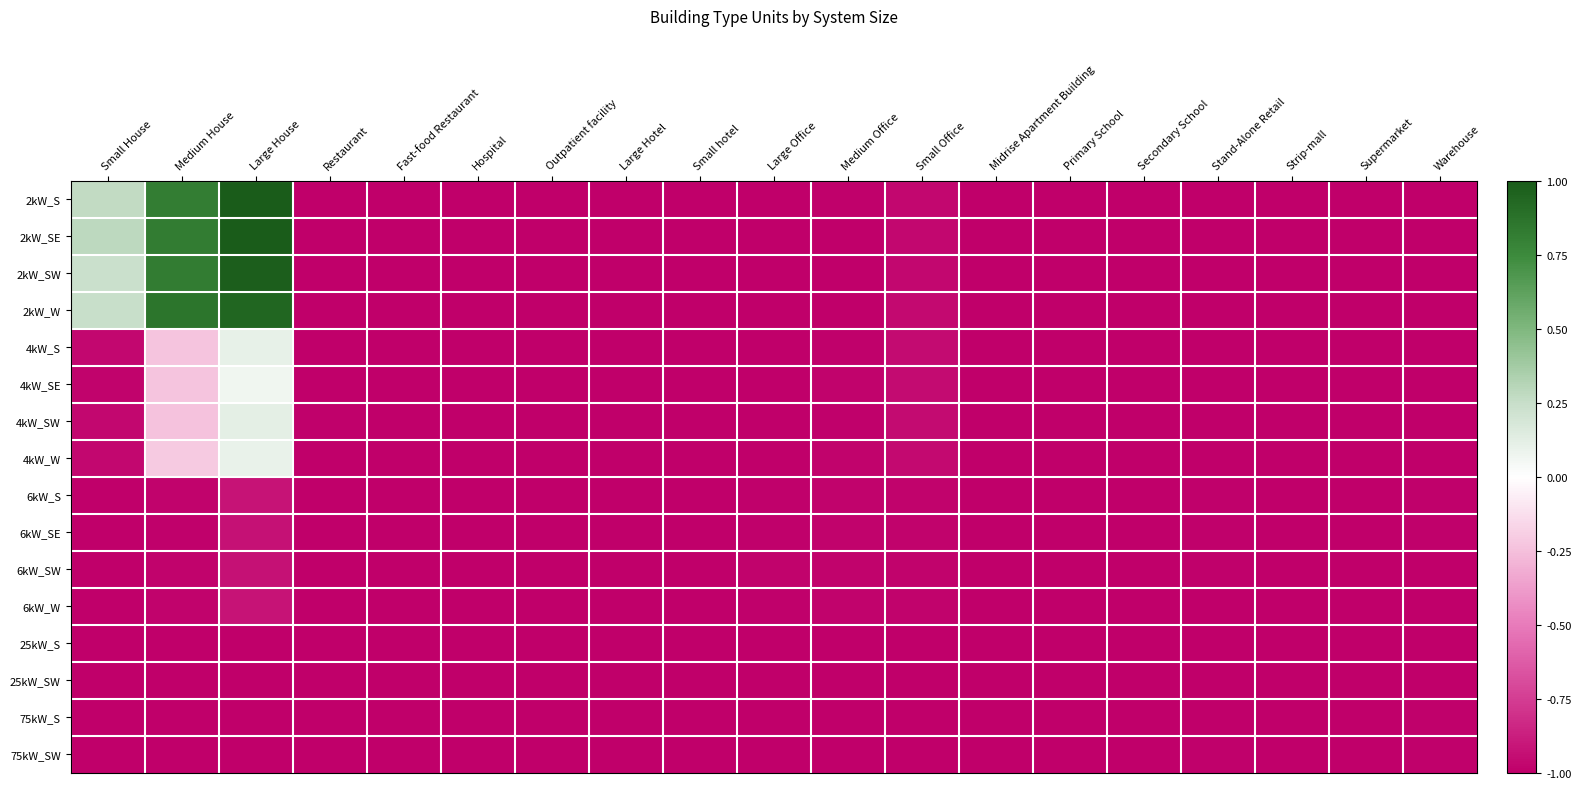

Reading left to right, what are all the values shown in this chart?

2kW_S: Small House=0.3	Medium House=0.8	Large House=1.0	Restaurant=-1.0	Fast-food Restaurant=-1.0	Hospital=-1.0	Outpatient facility=-1.0	Large Hotel=-1.0	Small hotel=-1.0	Large Office=-1.0	Medium Office=-1.0	Small Office=-1.0	Midrise Apartment Building=-1.0	Primary School=-1.0	Secondary School=-1.0	Stand-Alone Retail=-1.0	Strip-mall=-1.0	Supermarket=-1.0	Warehouse=-1.0
2kW_SE: Small House=0.3	Medium House=0.8	Large House=1.0	Restaurant=-1.0	Fast-food Restaurant=-1.0	Hospital=-1.0	Outpatient facility=-1.0	Large Hotel=-1.0	Small hotel=-1.0	Large Office=-1.0	Medium Office=-1.0	Small Office=-1.0	Midrise Apartment Building=-1.0	Primary School=-1.0	Secondary School=-1.0	Stand-Alone Retail=-1.0	Strip-mall=-1.0	Supermarket=-1.0	Warehouse=-1.0
2kW_SW: Small House=0.2	Medium House=0.8	Large House=1.0	Restaurant=-1.0	Fast-food Restaurant=-1.0	Hospital=-1.0	Outpatient facility=-1.0	Large Hotel=-1.0	Small hotel=-1.0	Large Office=-1.0	Medium Office=-1.0	Small Office=-1.0	Midrise Apartment Building=-1.0	Primary School=-1.0	Secondary School=-1.0	Stand-Alone Retail=-1.0	Strip-mall=-1.0	Supermarket=-1.0	Warehouse=-1.0
2kW_W: Small House=0.2	Medium House=0.9	Large House=0.9	Restaurant=-1.0	Fast-food Restaurant=-1.0	Hospital=-1.0	Outpatient facility=-1.0	Large Hotel=-1.0	Small hotel=-1.0	Large Office=-1.0	Medium Office=-1.0	Small Office=-1.0	Midrise Apartment Building=-1.0	Primary School=-1.0	Secondary School=-1.0	Stand-Alone Retail=-1.0	Strip-mall=-1.0	Supermarket=-1.0	Warehouse=-1.0
4kW_S: Small House=-1.0	Medium House=-0.2	Large House=0.1	Restaurant=-1.0	Fast-food Restaurant=-1.0	Hospital=-1.0	Outpatient facility=-1.0	Large Hotel=-1.0	Small hotel=-1.0	Large Office=-1.0	Medium Office=-1.0	Small Office=-0.9	Midrise Apartment Building=-1.0	Primary School=-1.0	Secondary School=-1.0	Stand-Alone Retail=-1.0	Strip-mall=-1.0	Supermarket=-1.0	Warehouse=-1.0
4kW_SE: Small House=-1.0	Medium House=-0.2	Large House=0.1	Restaurant=-1.0	Fast-food Restaurant=-1.0	Hospital=-1.0	Outpatient facility=-1.0	Large Hotel=-1.0	Small hotel=-1.0	Large Office=-1.0	Medium Office=-1.0	Small Office=-1.0	Midrise Apartment Building=-1.0	Primary School=-1.0	Secondary School=-1.0	Stand-Alone Retail=-1.0	Strip-mall=-1.0	Supermarket=-1.0	Warehouse=-1.0
4kW_SW: Small House=-1.0	Medium House=-0.2	Large House=0.1	Restaurant=-1.0	Fast-food Restaurant=-1.0	Hospital=-1.0	Outpatient facility=-1.0	Large Hotel=-1.0	Small hotel=-1.0	Large Office=-1.0	Medium Office=-1.0	Small Office=-0.9	Midrise Apartment Building=-1.0	Primary School=-1.0	Secondary School=-1.0	Stand-Alone Retail=-1.0	Strip-mall=-1.0	Supermarket=-1.0	Warehouse=-1.0
4kW_W: Small House=-1.0	Medium House=-0.2	Large House=0.1	Restaurant=-1.0	Fast-food Restaurant=-1.0	Hospital=-1.0	Outpatient facility=-1.0	Large Hotel=-1.0	Small hotel=-1.0	Large Office=-1.0	Medium Office=-1.0	Small Office=-1.0	Midrise Apartment Building=-1.0	Primary School=-1.0	Secondary School=-1.0	Stand-Alone Retail=-1.0	Strip-mall=-1.0	Supermarket=-1.0	Warehouse=-1.0
6kW_S: Small House=-1.0	Medium House=-1.0	Large House=-0.9	Restaurant=-1.0	Fast-food Restaurant=-1.0	Hospital=-1.0	Outpatient facility=-1.0	Large Hotel=-1.0	Small hotel=-1.0	Large Office=-1.0	Medium Office=-1.0	Small Office=-1.0	Midrise Apartment Building=-1.0	Primary School=-1.0	Secondary School=-1.0	Stand-Alone Retail=-1.0	Strip-mall=-1.0	Supermarket=-1.0	Warehouse=-1.0
6kW_SE: Small House=-1.0	Medium House=-1.0	Large House=-0.9	Restaurant=-1.0	Fast-food Restaurant=-1.0	Hospital=-1.0	Outpatient facility=-1.0	Large Hotel=-1.0	Small hotel=-1.0	Large Office=-1.0	Medium Office=-1.0	Small Office=-1.0	Midrise Apartment Building=-1.0	Primary School=-1.0	Secondary School=-1.0	Stand-Alone Retail=-1.0	Strip-mall=-1.0	Supermarket=-1.0	Warehouse=-1.0
6kW_SW: Small House=-1.0	Medium House=-1.0	Large House=-0.9	Restaurant=-1.0	Fast-food Restaurant=-1.0	Hospital=-1.0	Outpatient facility=-1.0	Large Hotel=-1.0	Small hotel=-1.0	Large Office=-1.0	Medium Office=-1.0	Small Office=-1.0	Midrise Apartment Building=-1.0	Primary School=-1.0	Secondary School=-1.0	Stand-Alone Retail=-1.0	Strip-mall=-1.0	Supermarket=-1.0	Warehouse=-1.0
6kW_W: Small House=-1.0	Medium House=-1.0	Large House=-0.9	Restaurant=-1.0	Fast-food Restaurant=-1.0	Hospital=-1.0	Outpatient facility=-1.0	Large Hotel=-1.0	Small hotel=-1.0	Large Office=-1.0	Medium Office=-1.0	Small Office=-1.0	Midrise Apartment Building=-1.0	Primary School=-1.0	Secondary School=-1.0	Stand-Alone Retail=-1.0	Strip-mall=-1.0	Supermarket=-1.0	Warehouse=-1.0
25kW_S: Small House=-1.0	Medium House=-1.0	Large House=-1.0	Restaurant=-1.0	Fast-food Restaurant=-1.0	Hospital=-1.0	Outpatient facility=-1.0	Large Hotel=-1.0	Small hotel=-1.0	Large Office=-1.0	Medium Office=-1.0	Small Office=-1.0	Midrise Apartment Building=-1.0	Primary School=-1.0	Secondary School=-1.0	Stand-Alone Retail=-1.0	Strip-mall=-1.0	Supermarket=-1.0	Warehouse=-1.0
25kW_SW: Small House=-1.0	Medium House=-1.0	Large House=-1.0	Restaurant=-1.0	Fast-food Restaurant=-1.0	Hospital=-1.0	Outpatient facility=-1.0	Large Hotel=-1.0	Small hotel=-1.0	Large Office=-1.0	Medium Office=-1.0	Small Office=-1.0	Midrise Apartment Building=-1.0	Primary School=-1.0	Secondary School=-1.0	Stand-Alone Retail=-1.0	Strip-mall=-1.0	Supermarket=-1.0	Warehouse=-1.0
75kW_S: Small House=-1.0	Medium House=-1.0	Large House=-1.0	Restaurant=-1.0	Fast-food Restaurant=-1.0	Hospital=-1.0	Outpatient facility=-1.0	Large Hotel=-1.0	Small hotel=-1.0	Large Office=-1.0	Medium Office=-1.0	Small Office=-1.0	Midrise Apartment Building=-1.0	Primary School=-1.0	Secondary School=-1.0	Stand-Alone Retail=-1.0	Strip-mall=-1.0	Supermarket=-1.0	Warehouse=-1.0
75kW_SW: Small House=-1.0	Medium House=-1.0	Large House=-1.0	Restaurant=-1.0	Fast-food Restaurant=-1.0	Hospital=-1.0	Outpatient facility=-1.0	Large Hotel=-1.0	Small hotel=-1.0	Large Office=-1.0	Medium Office=-1.0	Small Office=-1.0	Midrise Apartment Building=-1.0	Primary School=-1.0	Secondary School=-1.0	Stand-Alone Retail=-1.0	Strip-mall=-1.0	Supermarket=-1.0	Warehouse=-1.0